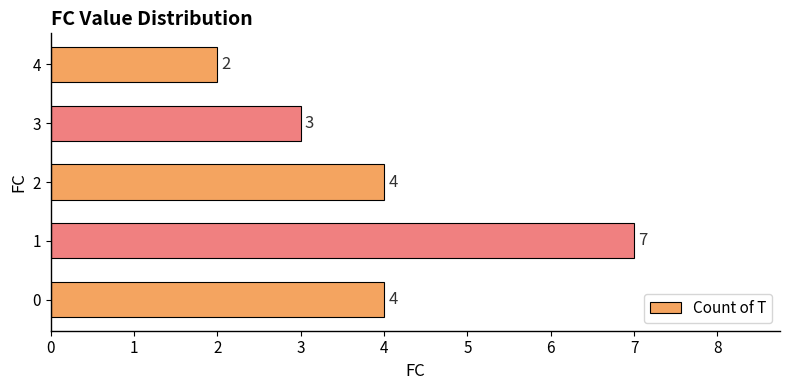

Which has a higher value, 2 or 4?

2